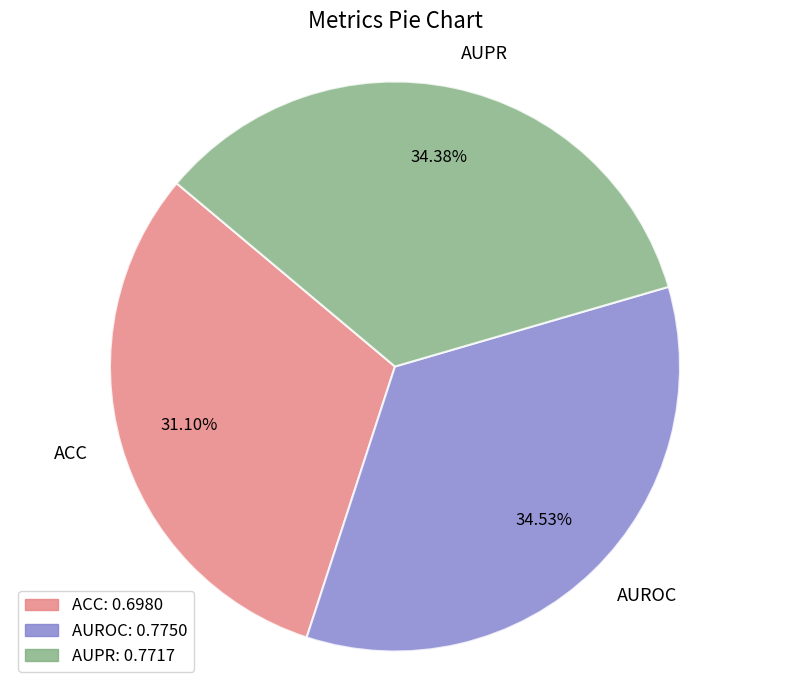

To the nearest percent, what portion does ACC represent?

31%